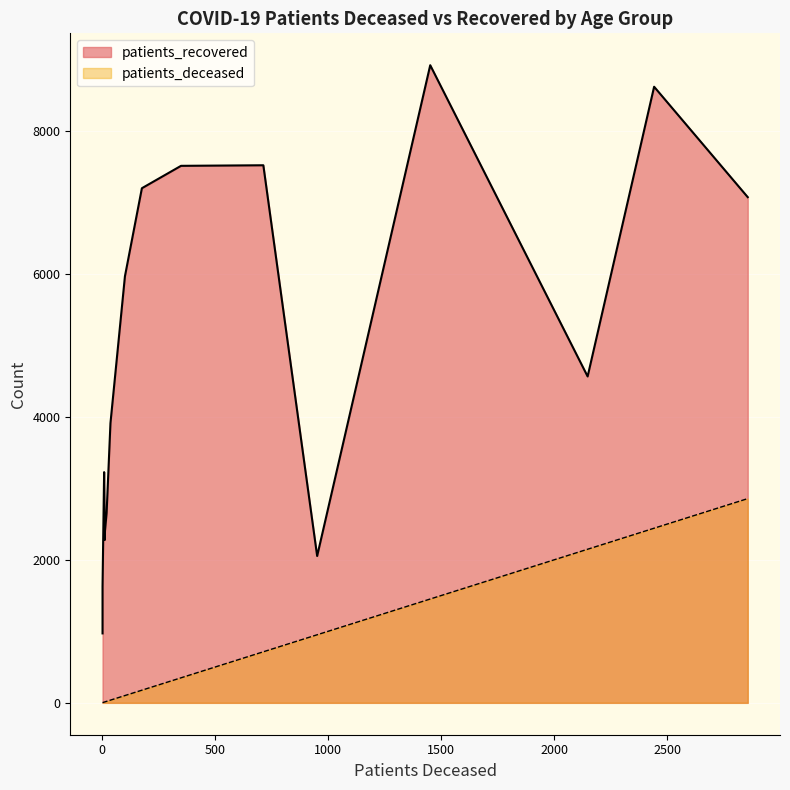

Rank the series at >90 from lowest to highest value.

patients_deceased, patients_recovered